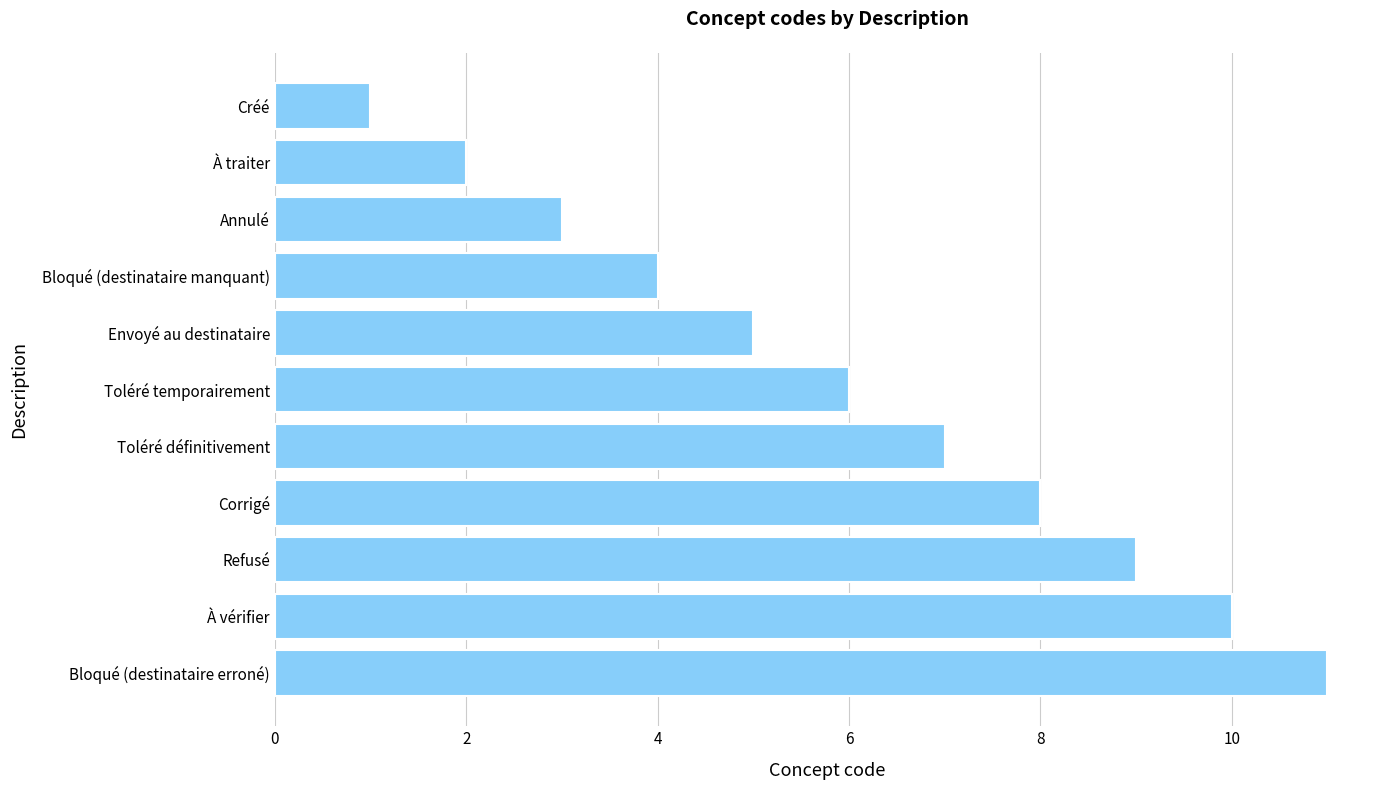

What position from the top is Refusé?

9